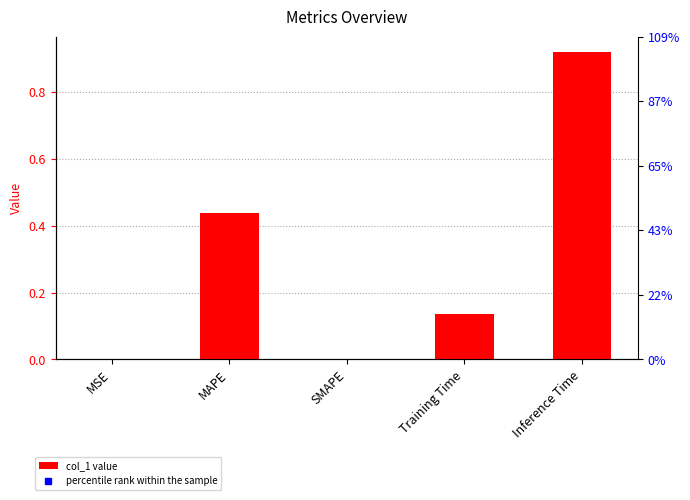

What position from the left is MSE?

1